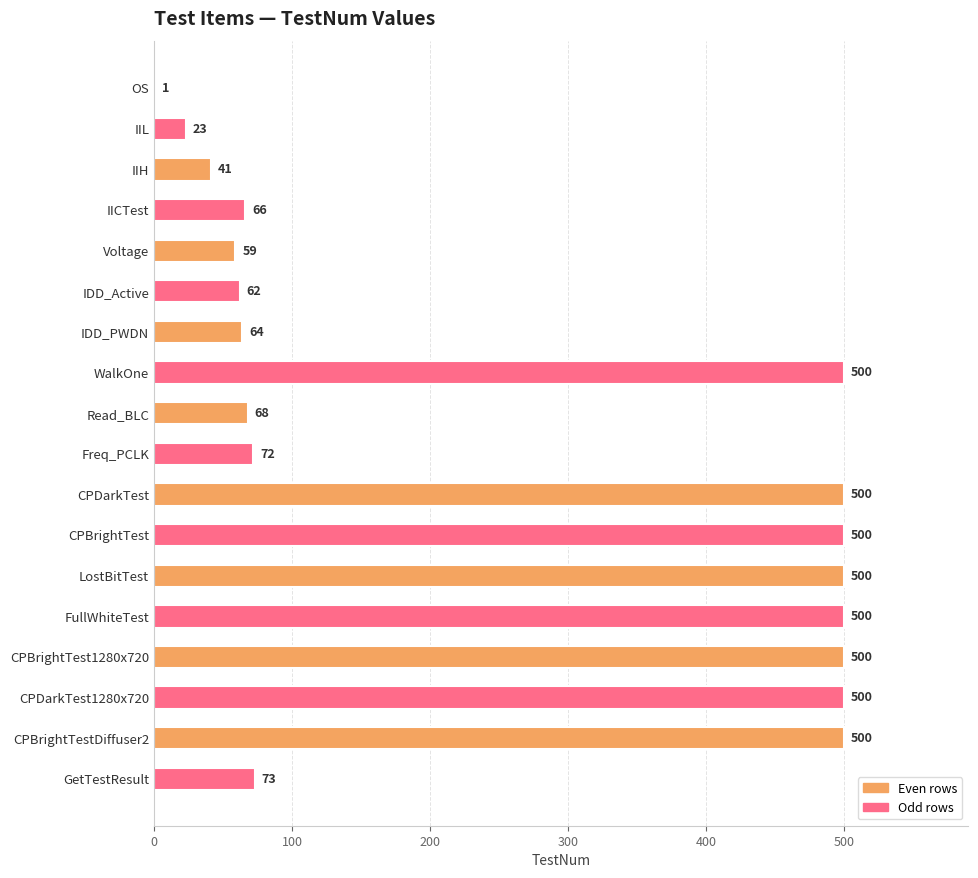

At which label is the value closest to 250?

GetTestResult